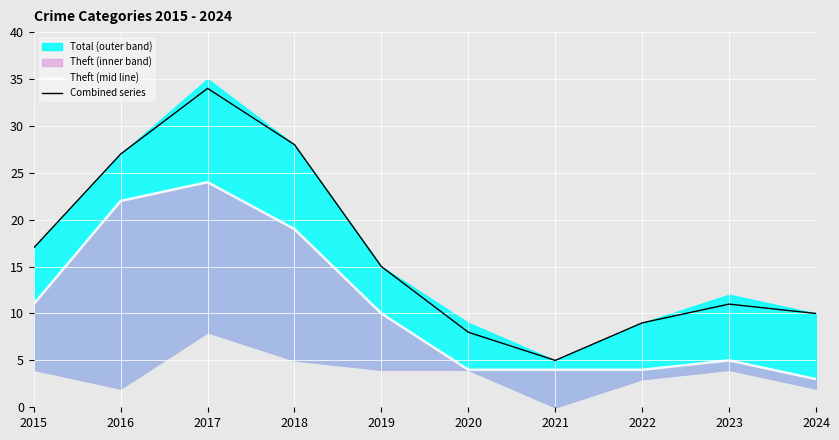

Is the value of Theft (mid line) at 2022 greater than the value of Combined series at 2016?

No